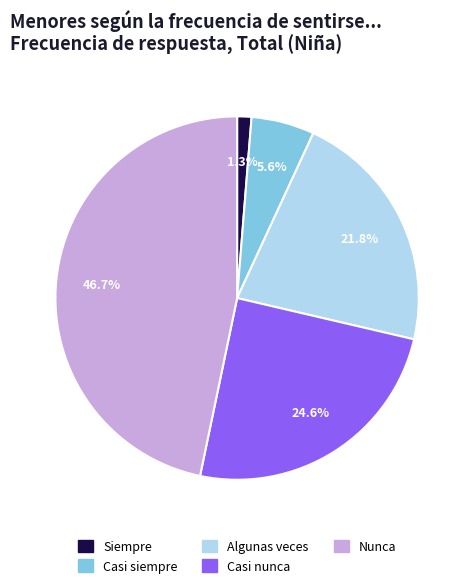

Rank the categories by value from lowest to highest.

Siempre, Casi siempre, Algunas veces, Casi nunca, Nunca